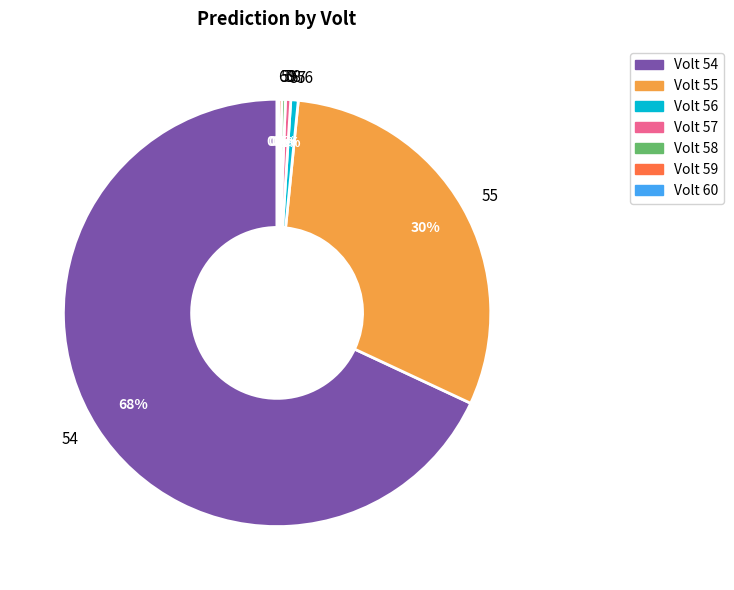

True or false: 56 accounts for 1% of the total.

True